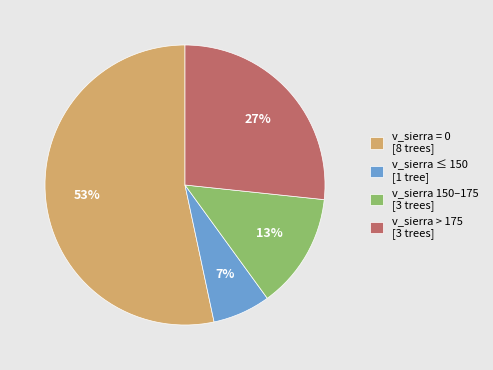

What is the largest slice in the pie chart?

v_sierra = 0 [8 trees]